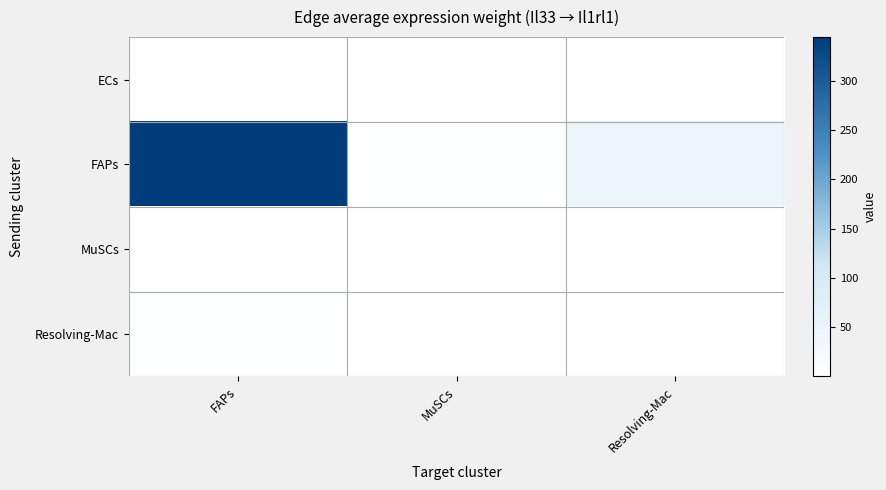

Between FAPs and Resolving-Mac, which is larger?

FAPs